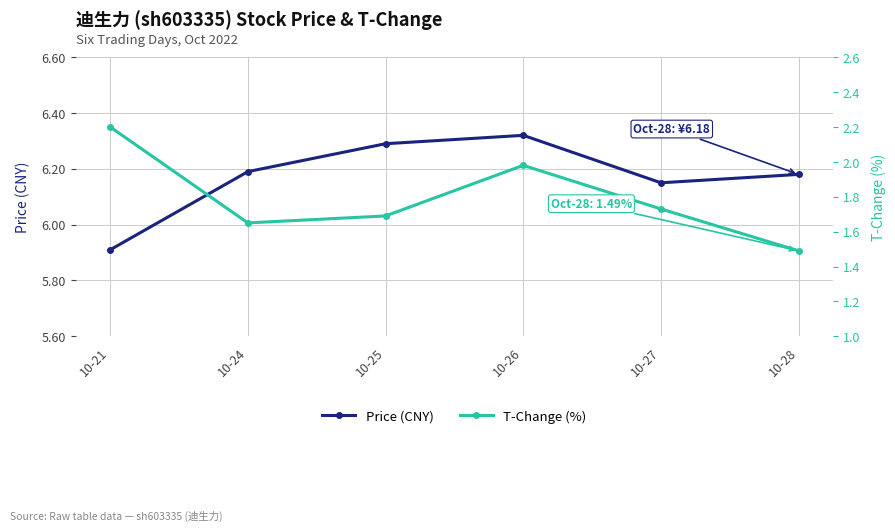

True or false: Price (CNY) and T-Change (%) cross at least once.

False